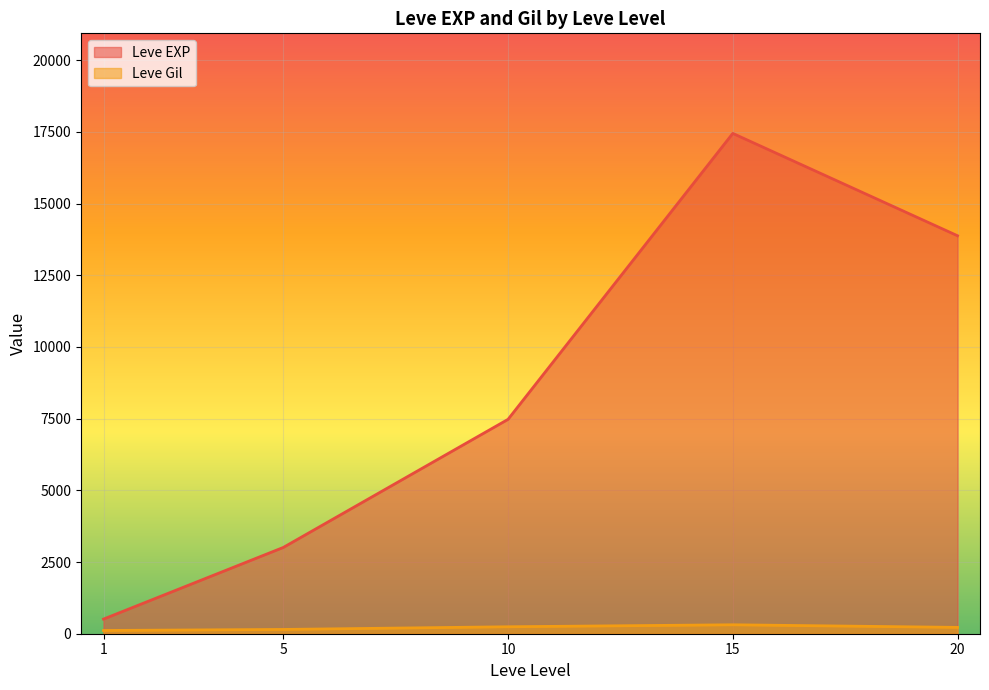

True or false: Leve EXP has a value of 6009 at 20.

False